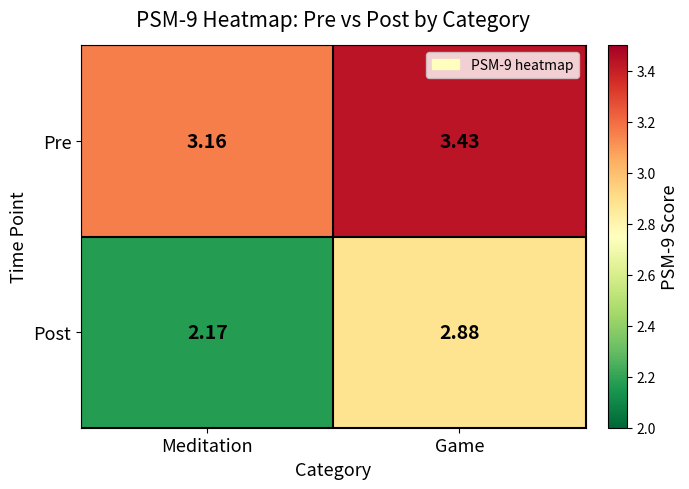

At how many categories does at least one series exceed 3?

2